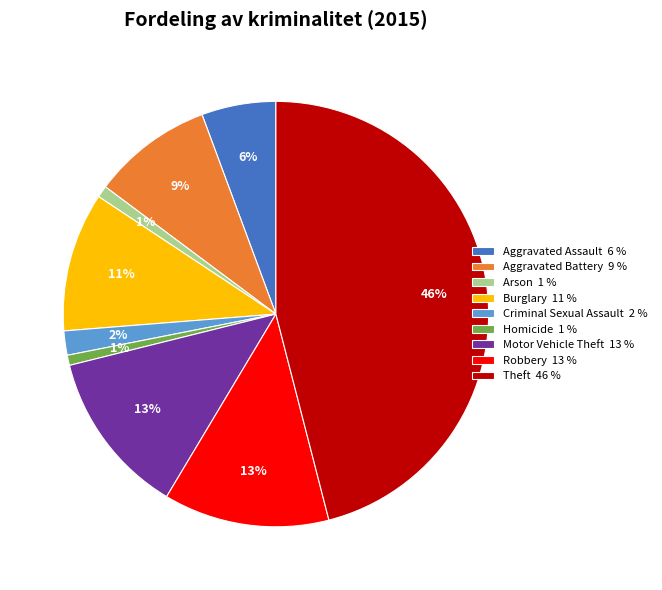

True or false: Aggravated Assault accounts for 6% of the total.

True